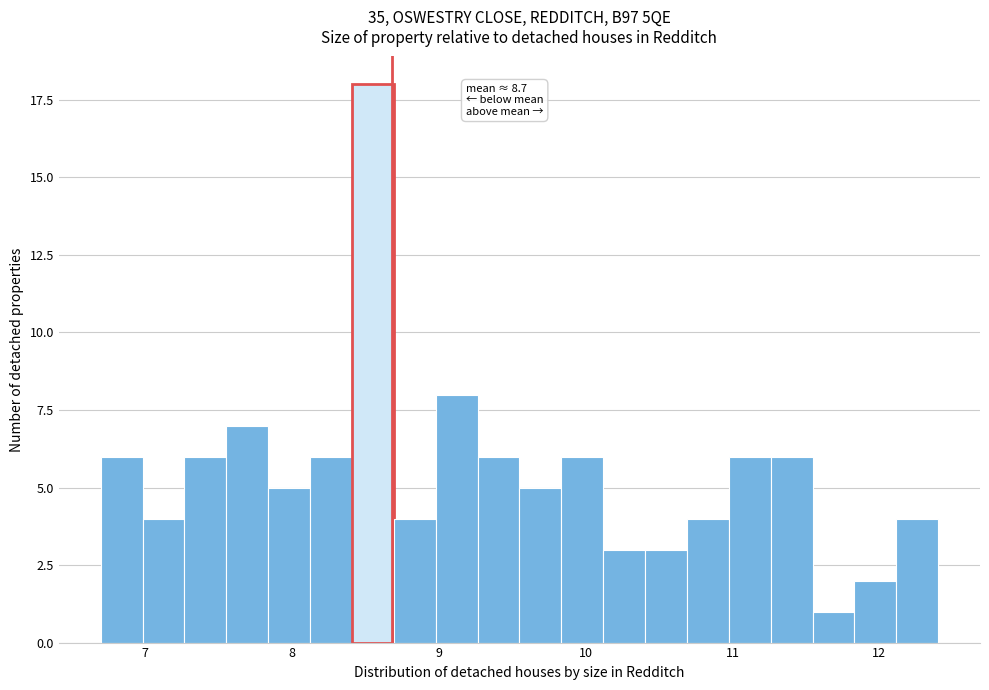

Around what value on the x-axis is the tallest bar? Give the approximate position of its centre, as read against the axis.

8.6